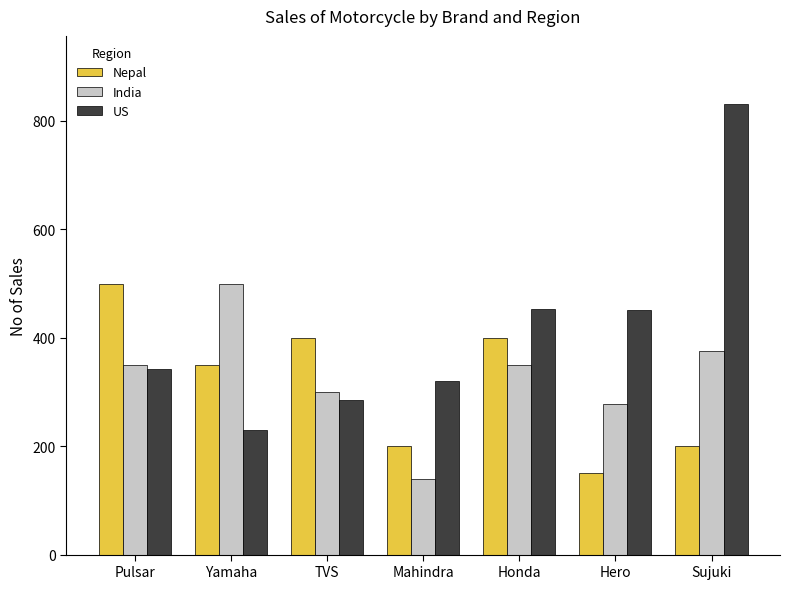

Which series changed the most between Yamaha and Sujuki?

US